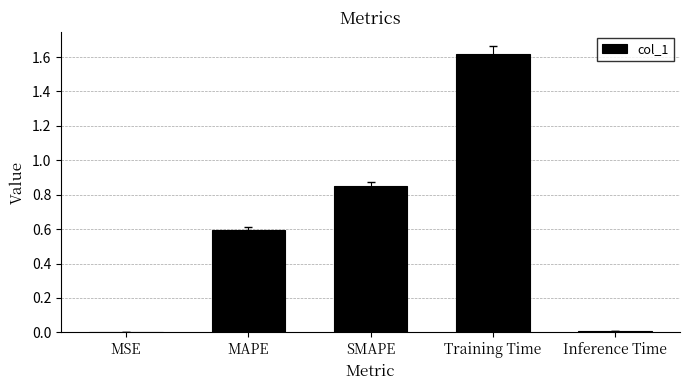

Read the value at MAPE.

0.6